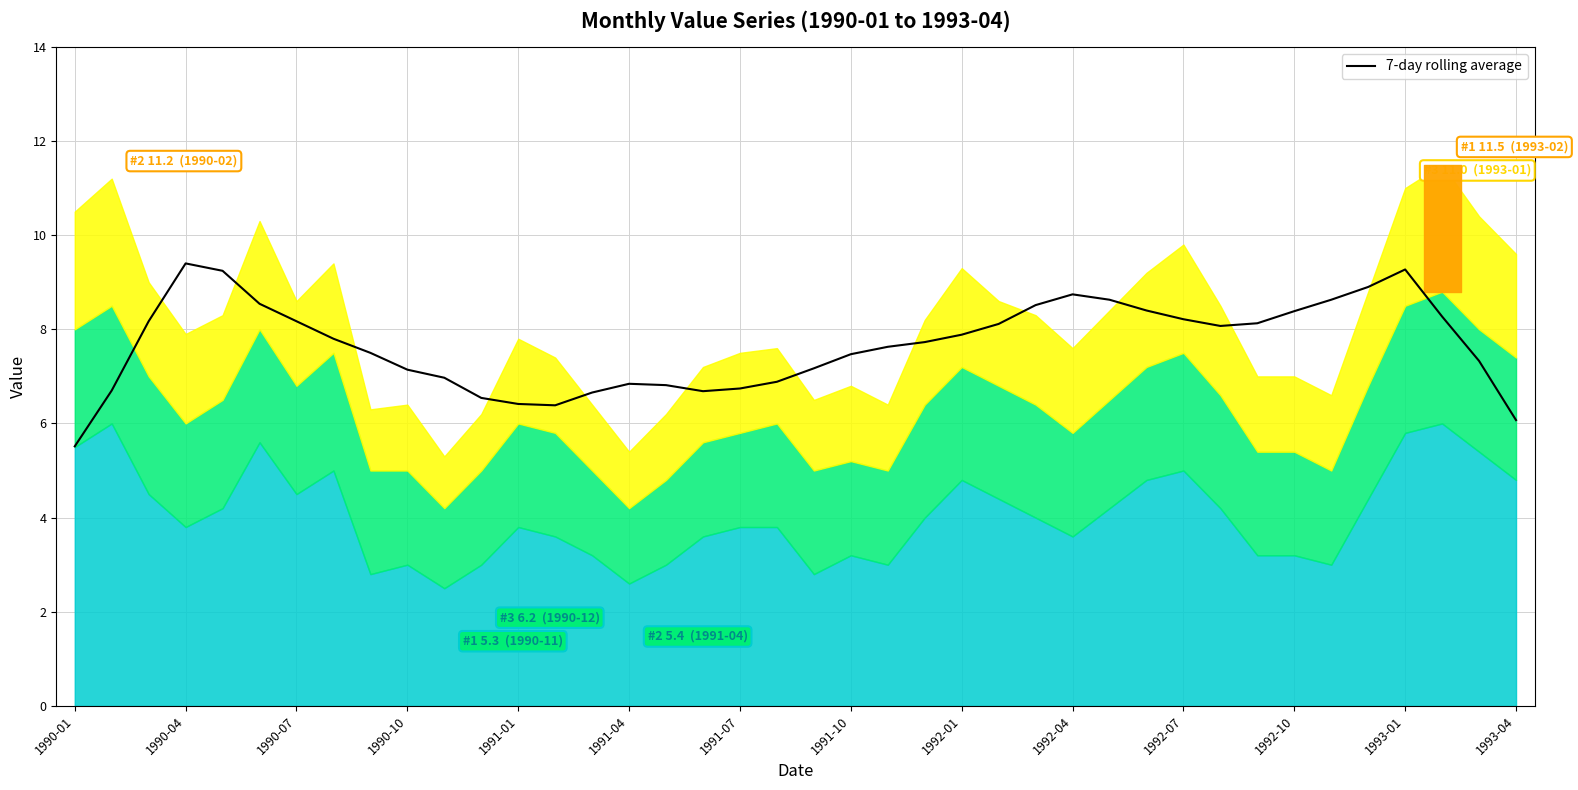

The chart shows a value of 3.0 at 1991-10. True or false?

False